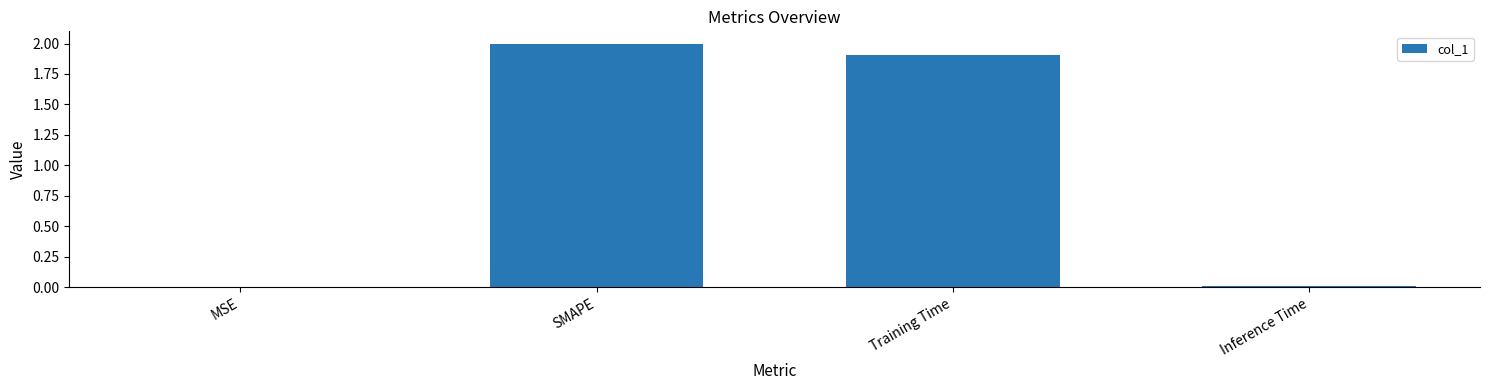

What value does the data have at Training Time?

1.9